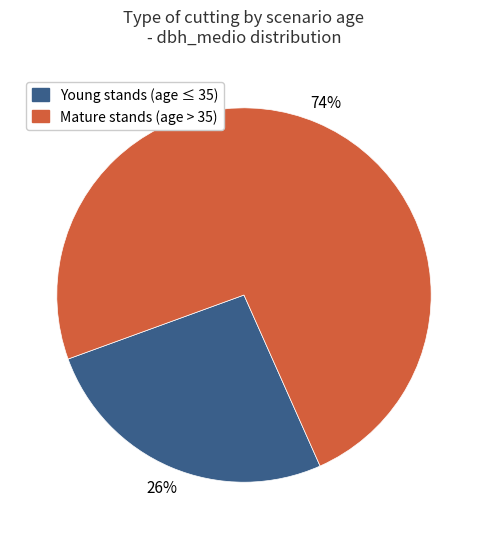

To the nearest percent, what is the average slice percentage?

50%